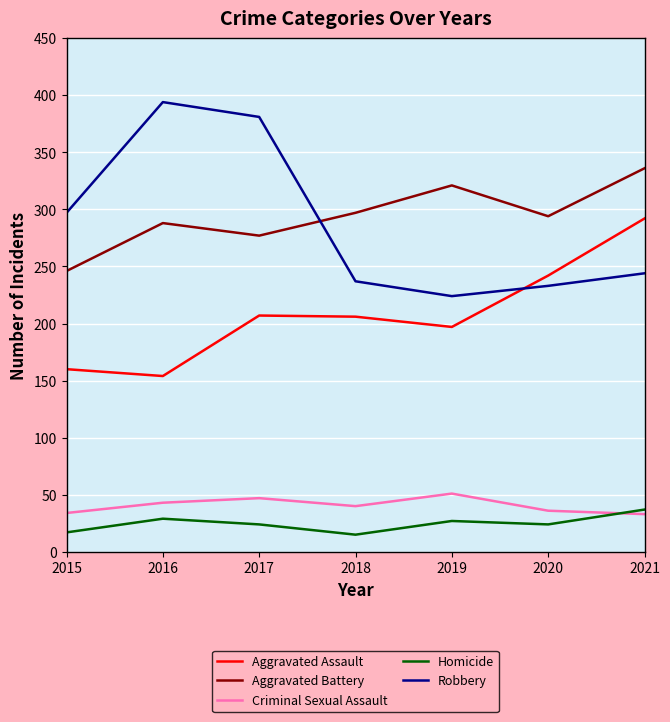

What is the difference between the highest and lowest values at 2018?

282